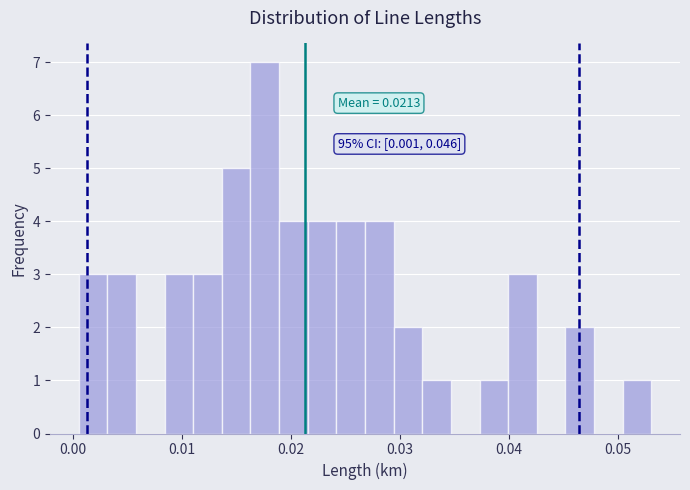

Read against the x-axis, roughly where is the centre of the tallest bar?

0.018